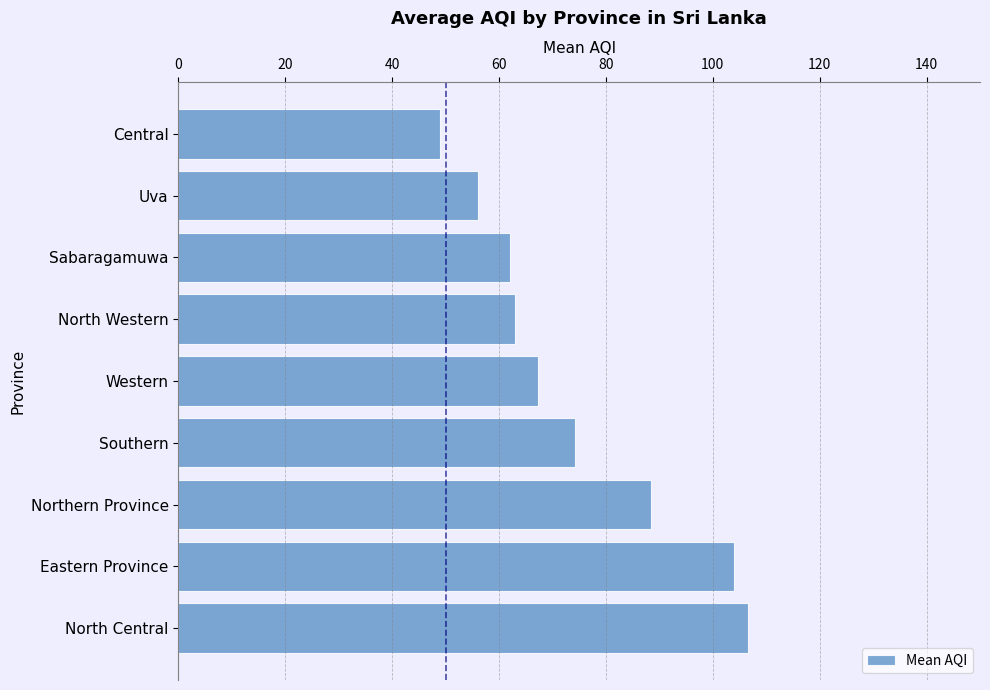

True or false: the data shows 60.3 at North Central.

False